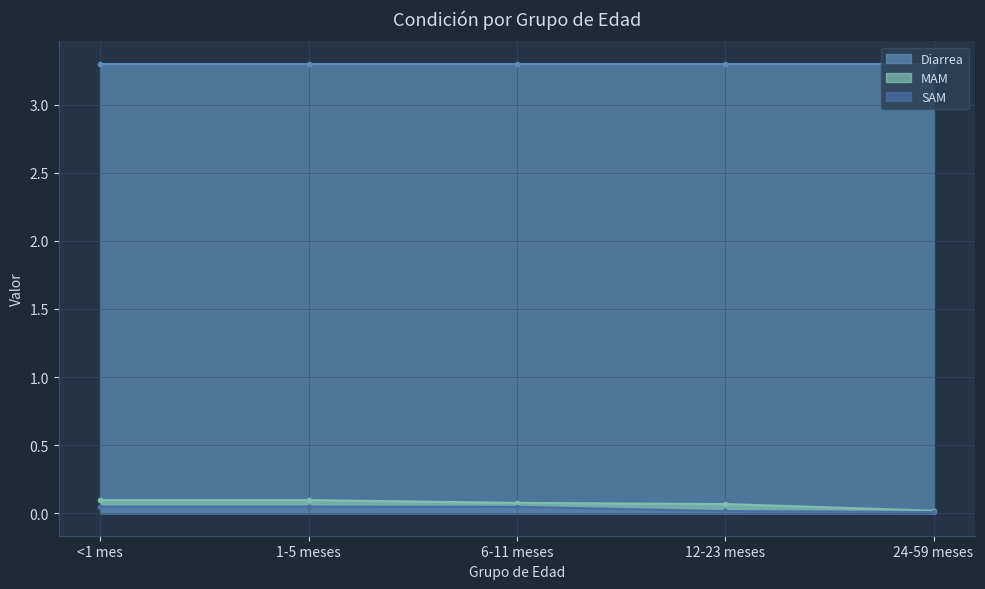

How many data points does each series have?

5